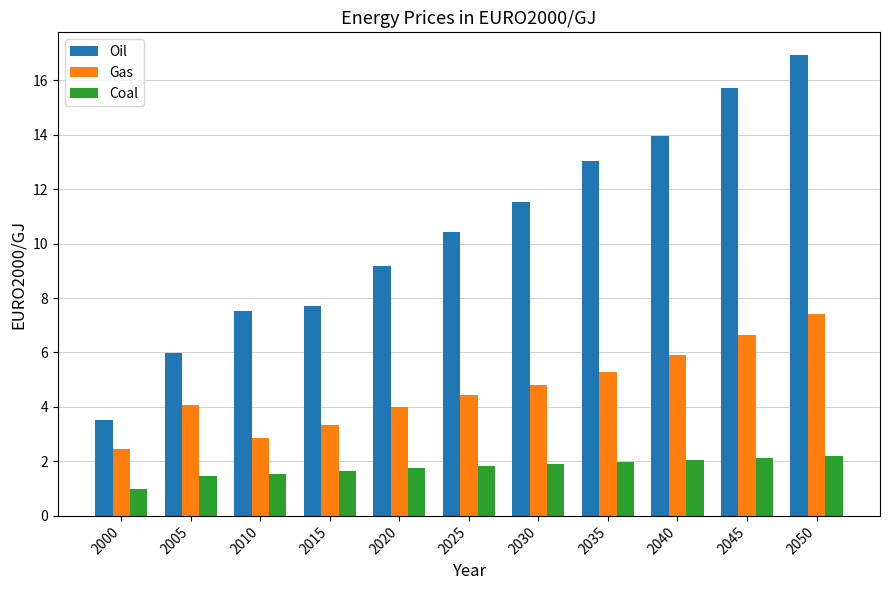

Which series has the largest total across all categories?

Oil